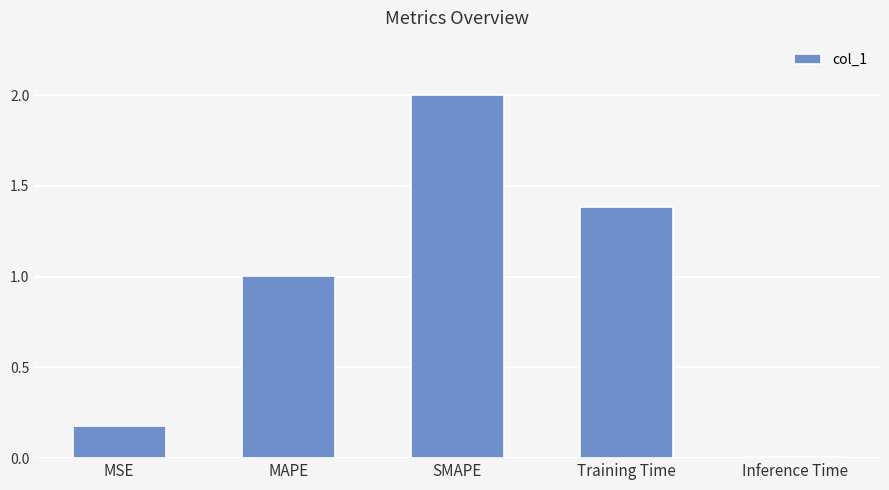

The chart shows a value of 0.5 at MAPE. True or false?

False